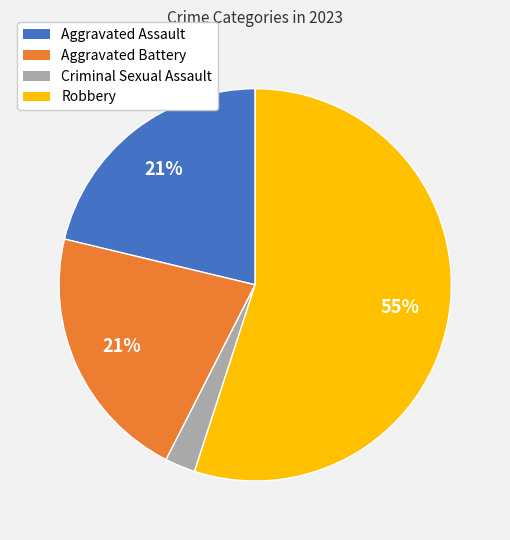

Is there any slice that represents more than half of the pie?

Yes